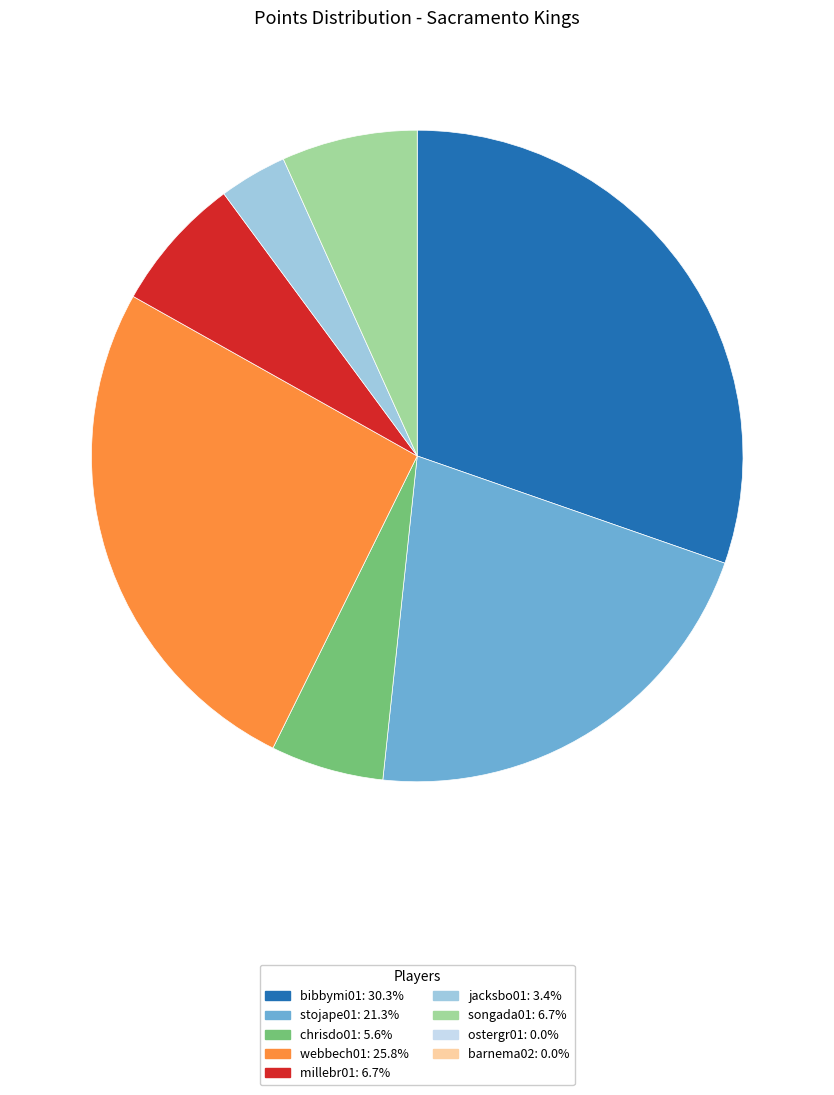

How many segments does this pie chart have?

7